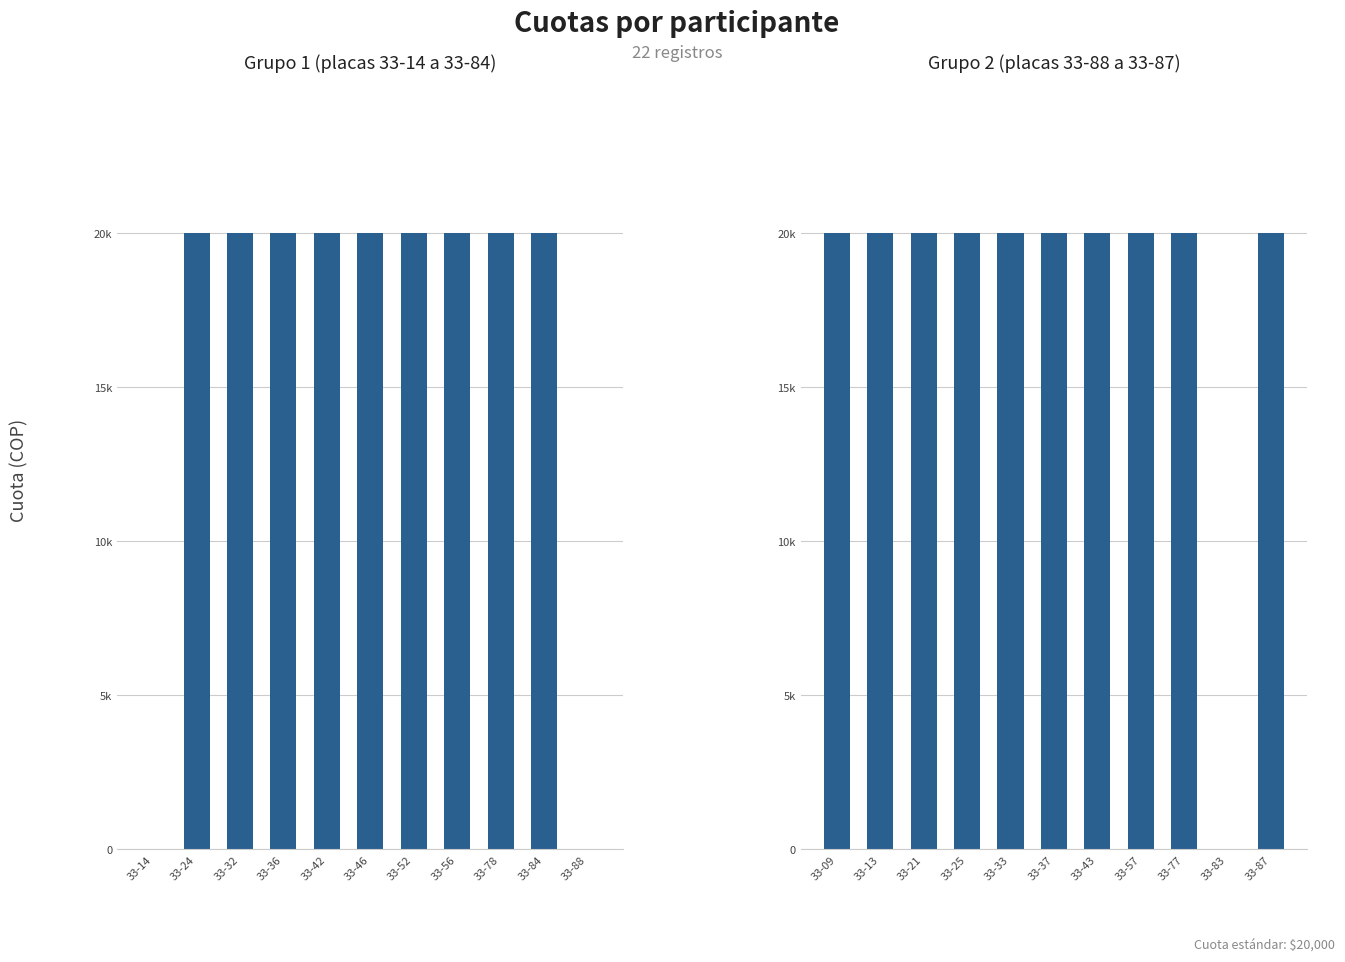

Which category has the highest value in the Grupo 1 (placas 33-14 a 33-84) series?

33-24